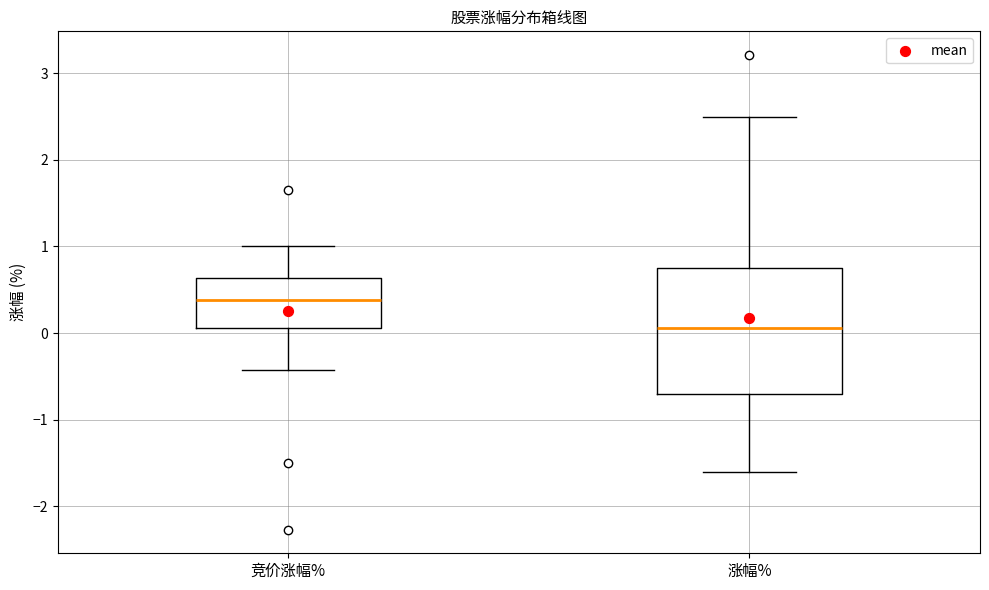

Comparing the boxes themselves (not the whiskers), which one is the tallest?

涨幅%